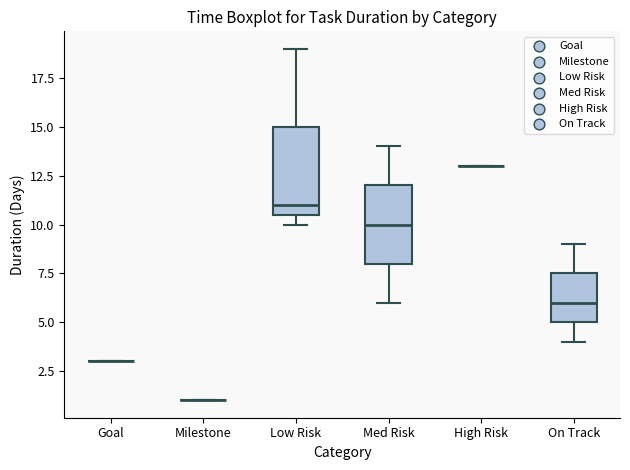

Reading left to right, read every box against the y-axis: the position of its median line, the range the box covers, and the ends of its whiskers. The values are not printed on the chart, so give them approximately, as read against the axis.

Goal: box collapsed to a line at 3.0, whiskers 3.0 to 3.0
Milestone: box collapsed to a line at 1.0, whiskers 1.0 to 1.0
Low Risk: median 11.0, box 10.5 to 15.0, whiskers 10.0 to 19.0
Med Risk: median 10.0, box 8.0 to 12.0, whiskers 6.0 to 14.0
High Risk: box collapsed to a line at 13.0, whiskers 13.0 to 13.0
On Track: median 6.0, box 5.0 to 7.5, whiskers 4.0 to 9.0